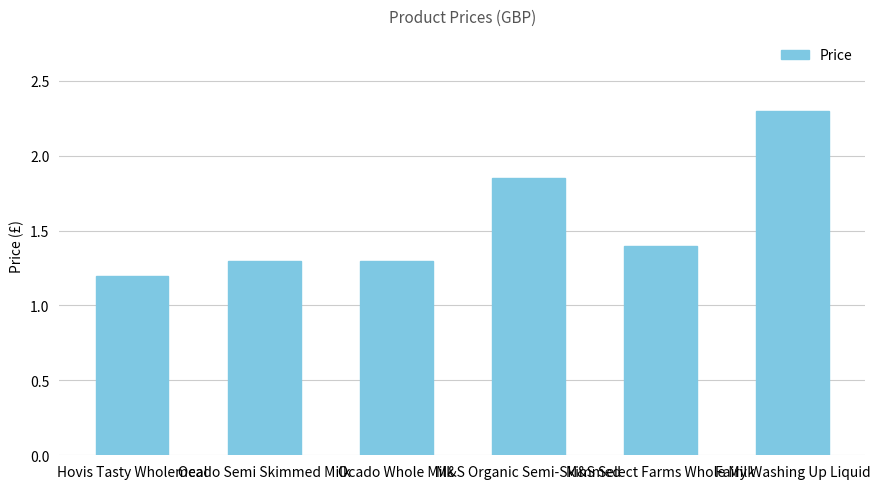

Read the value at Hovis Tasty Wholemeal.

1.2